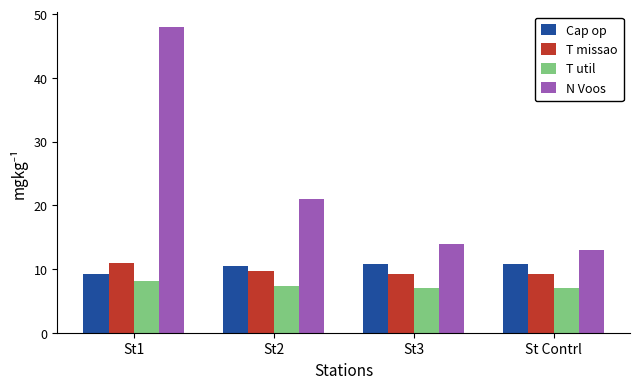

What is the maximum value shown in the chart?

48.0